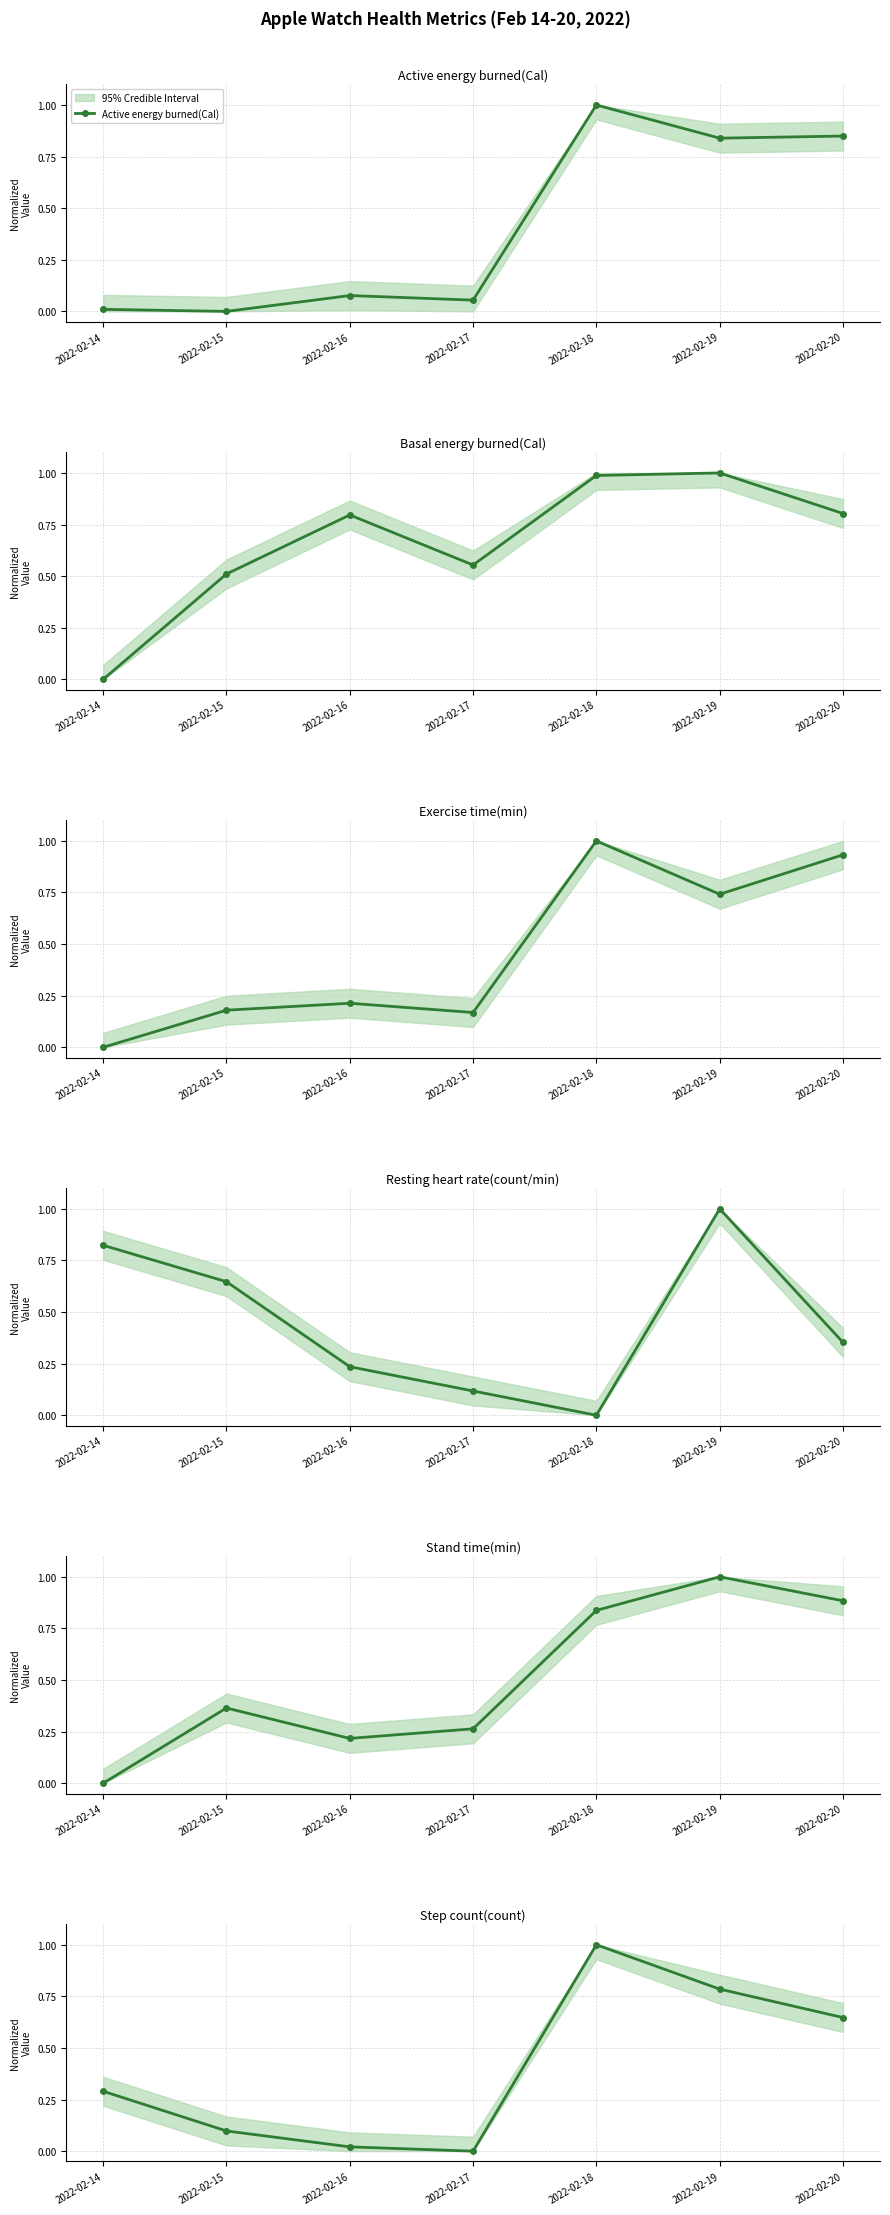

At 2022-02-16, list the series in order from smallest to largest.

Step count(count), Active energy burned(Cal), Exercise time(min), Stand time(min), Resting heart rate(count/min), Basal energy burned(Cal)